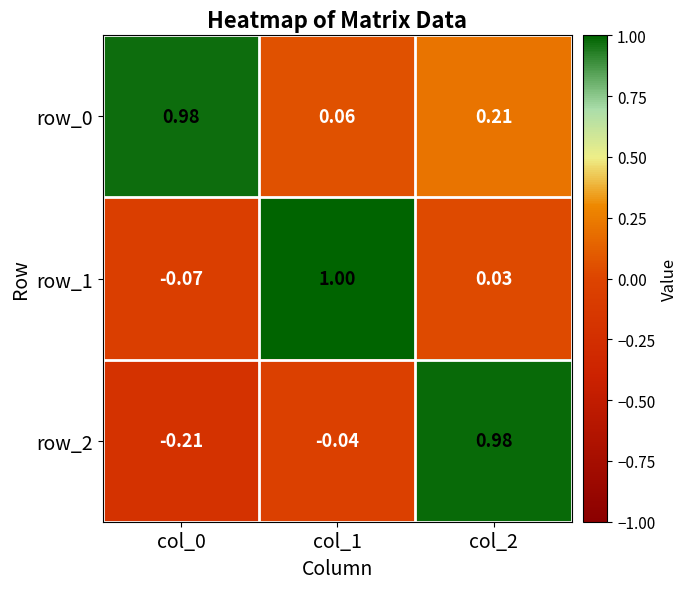

What is the sum of all row_2 values?

0.7